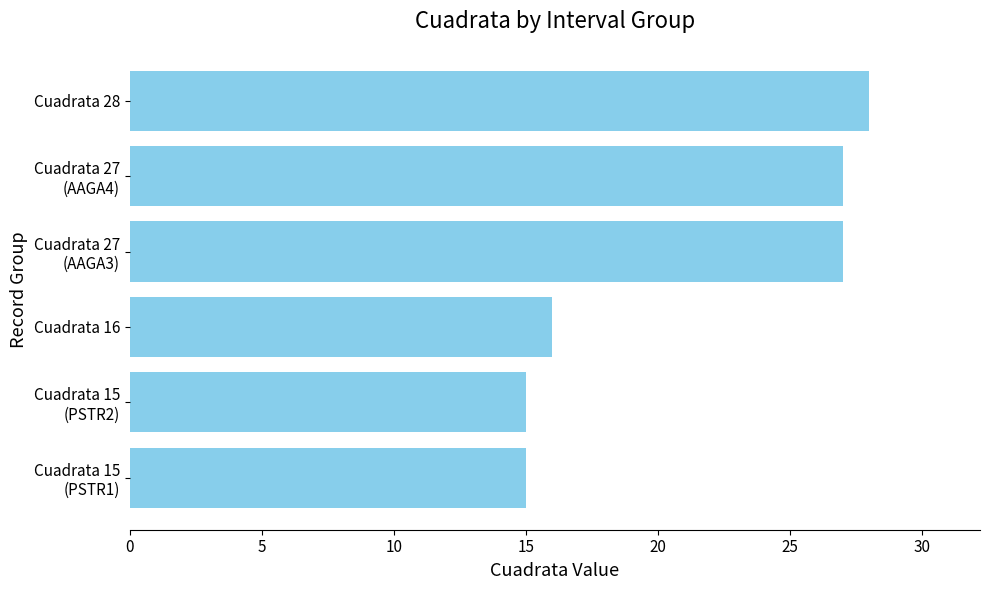

Reading bottom to top, what are all the values shown in this chart?

15	15	16	27	27	28